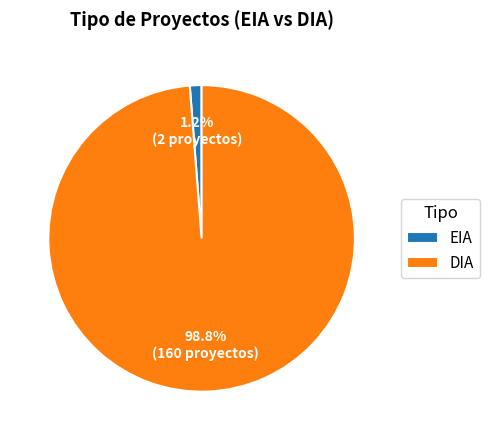

To the nearest percent, what is the average slice percentage?

50%